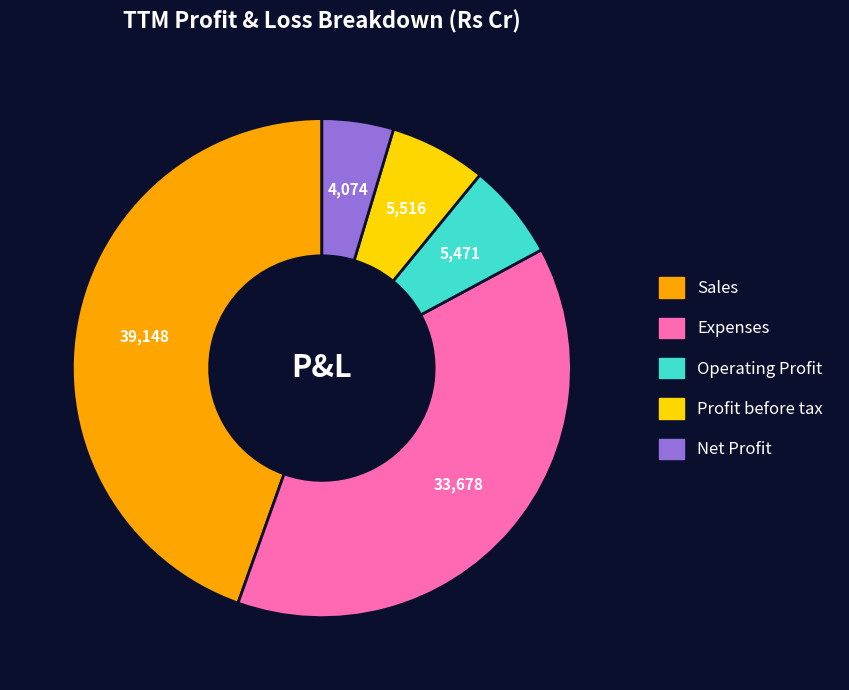

Is Profit before tax the majority of the pie?

No